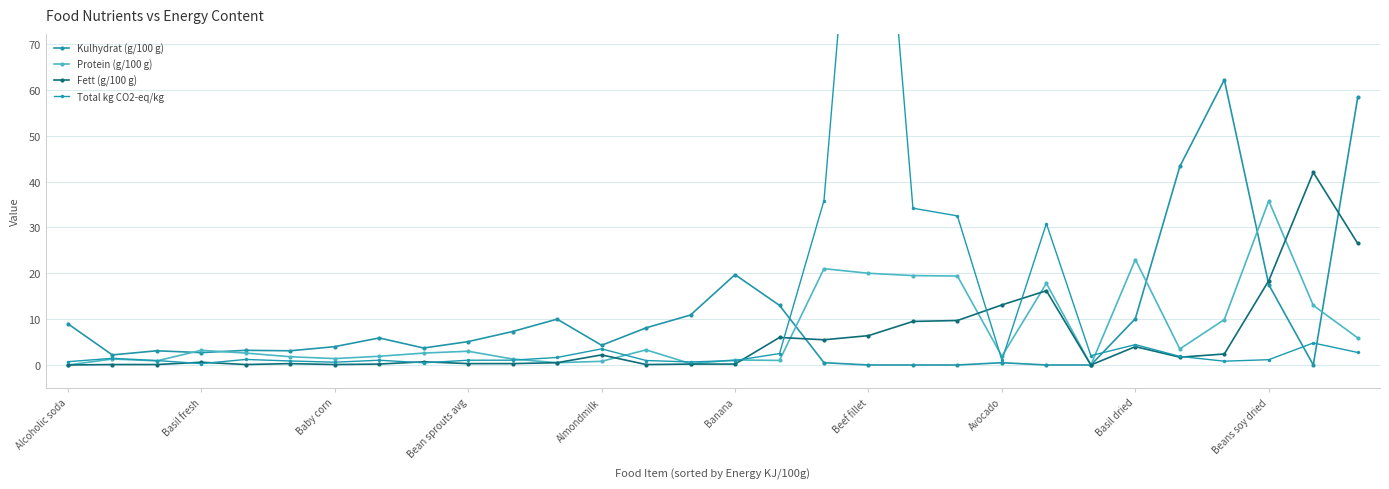

Is it true that Fett (g/100 g) equals 7.2 at Beans soy dried?

False